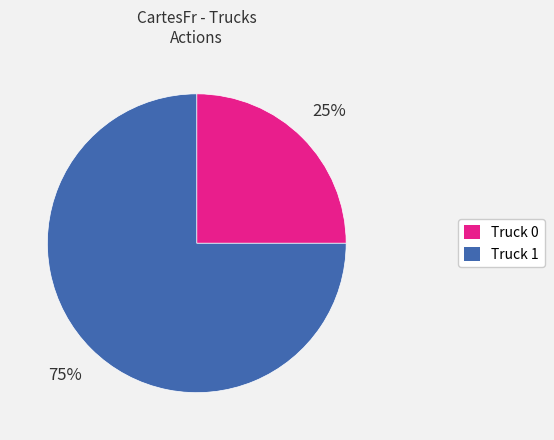

Rank the categories by value from highest to lowest.

Truck 1, Truck 0